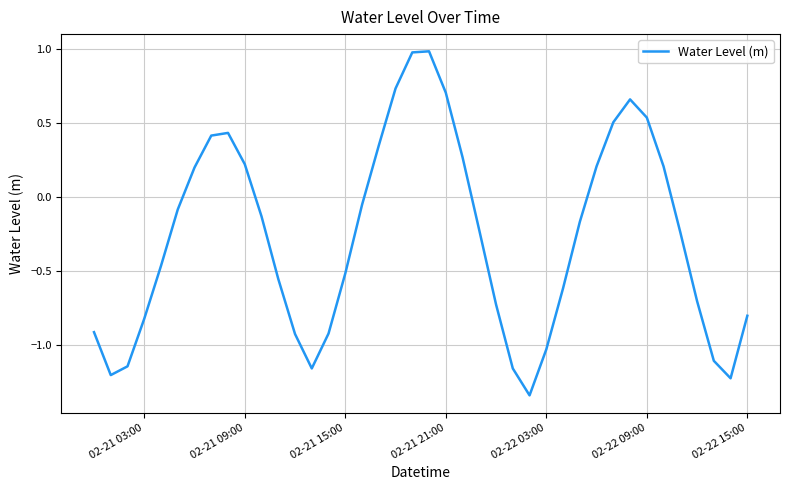

What is the maximum value shown in the chart?

1.0